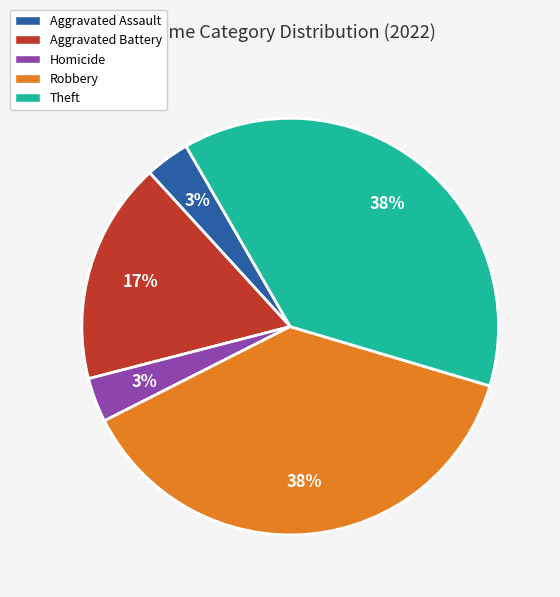

Is there a majority slice in this chart?

No